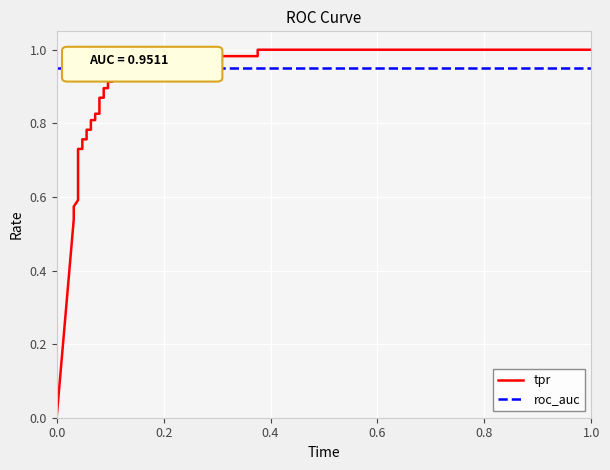

True or false: roc_auc and tpr intersect in this chart.

True